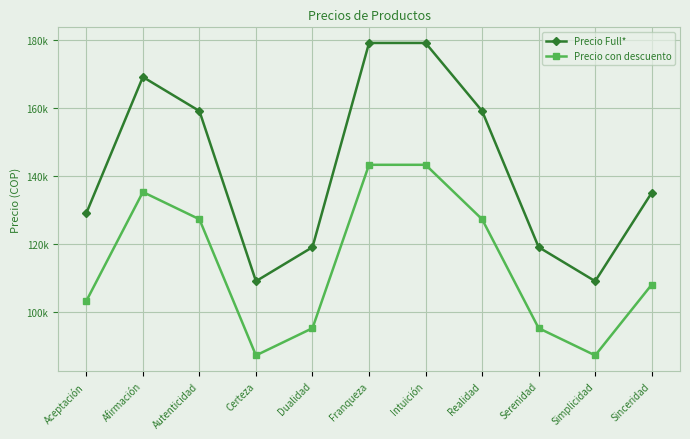

True or false: Precio Full* and Precio con descuento cross at least once.

False